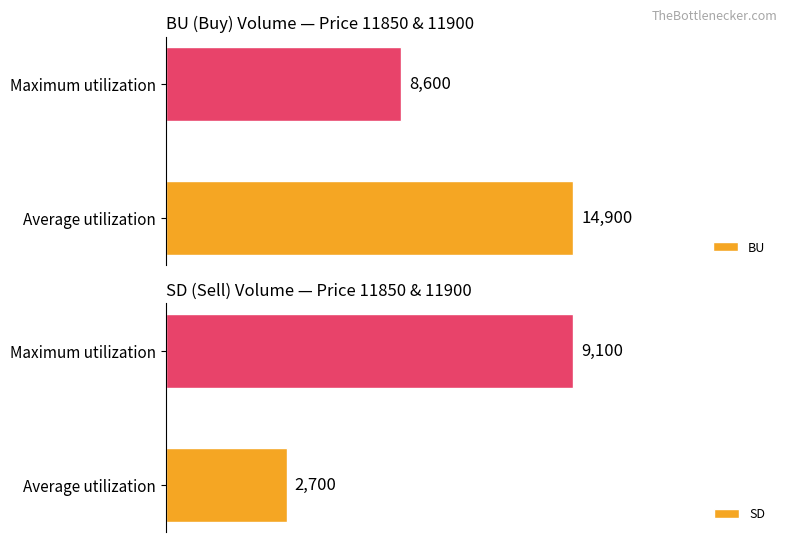

How many bars are there in each group?

2